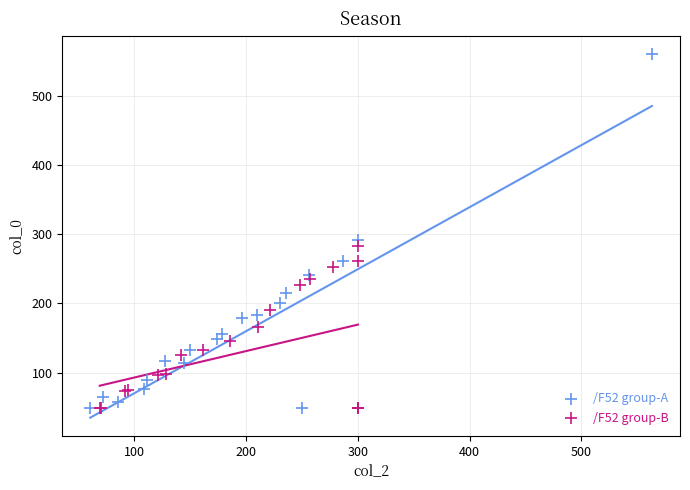

Which series has the widest spread of Y values?

/F52 group-A